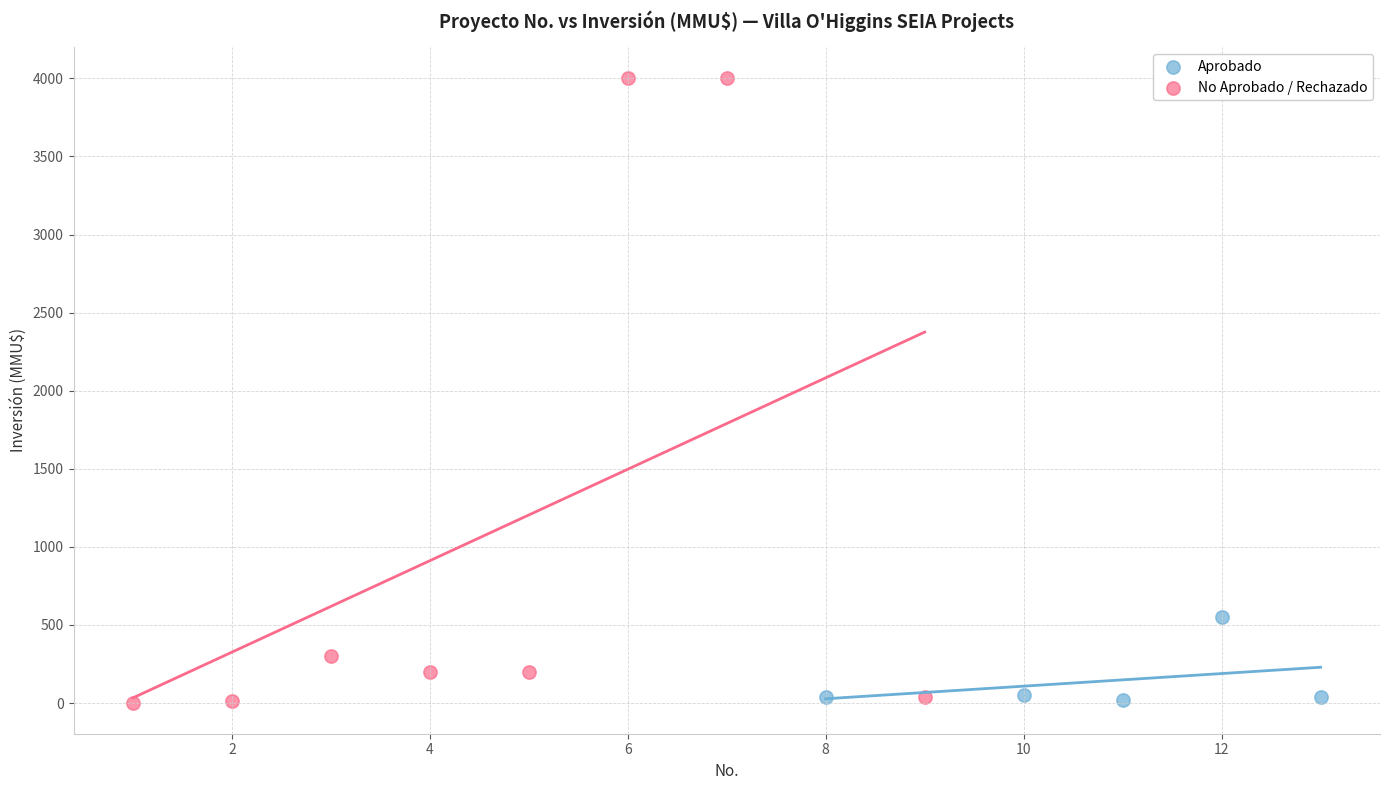

Which series reaches the maximum Y coordinate?

No Aprobado / Rechazado